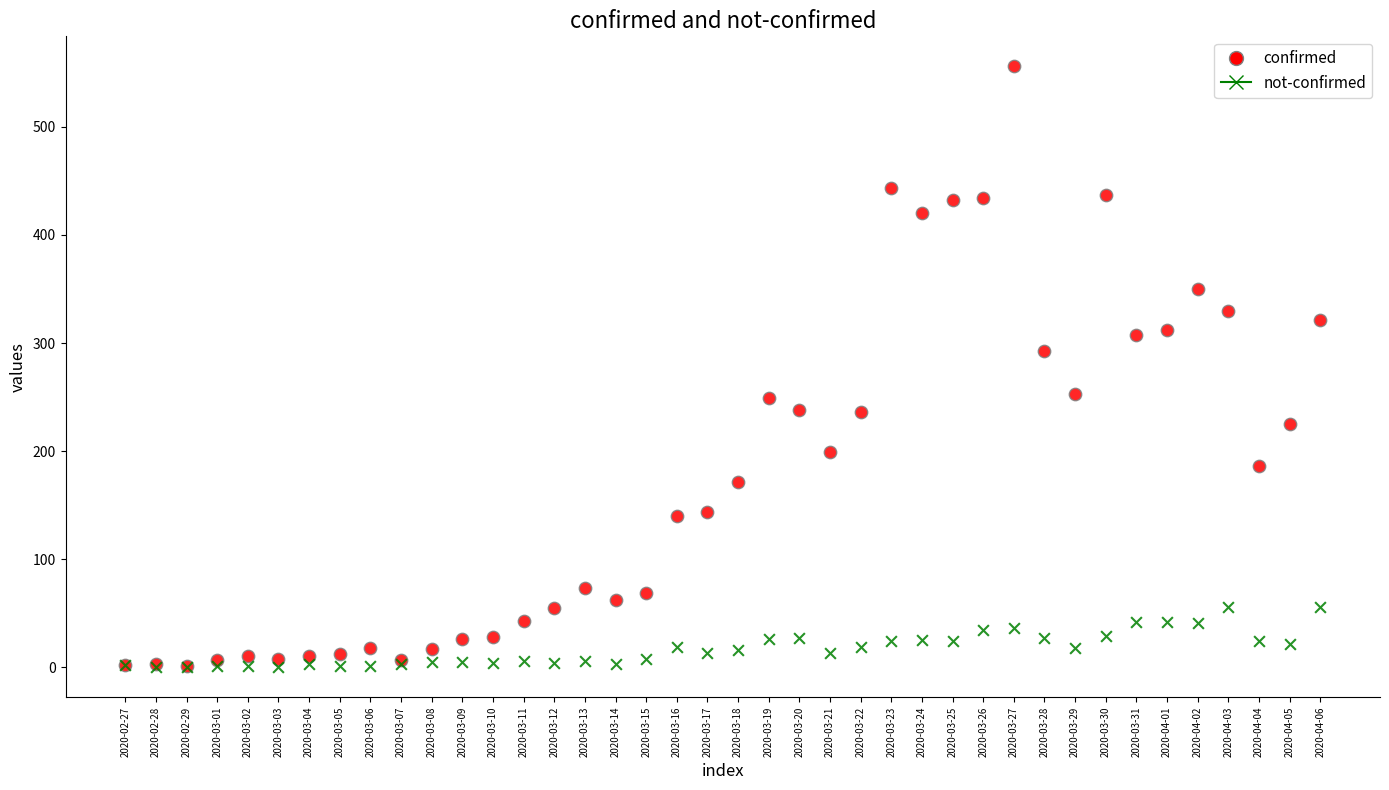

What are all the series names shown in the legend?

confirmed, not-confirmed